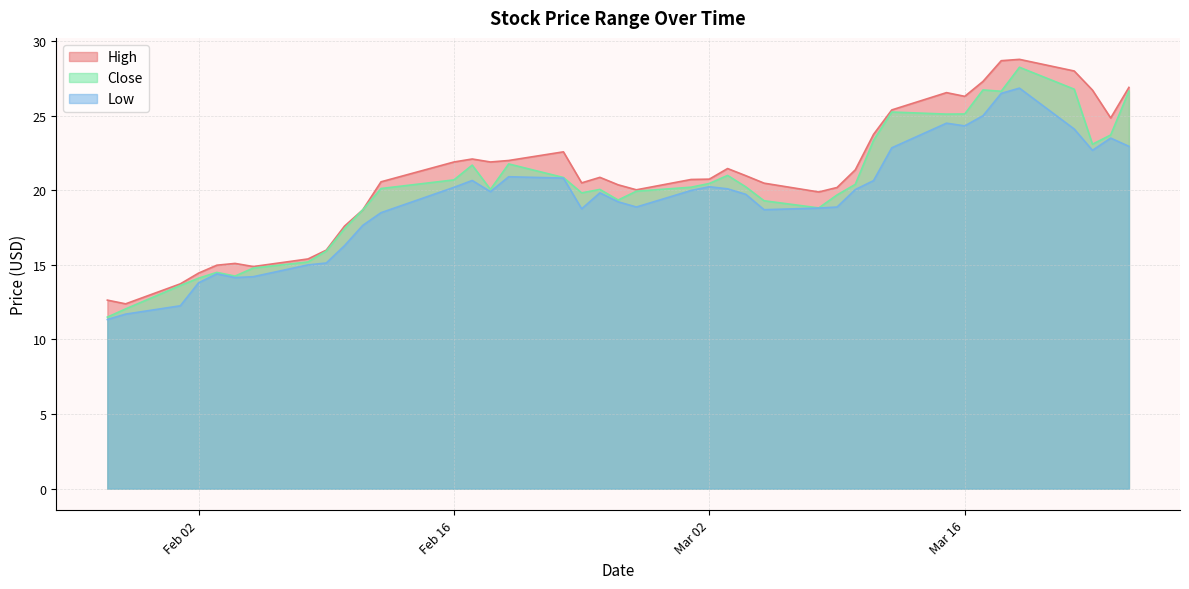

What is the difference between the highest and lowest values at 2021-02-26?

1.2